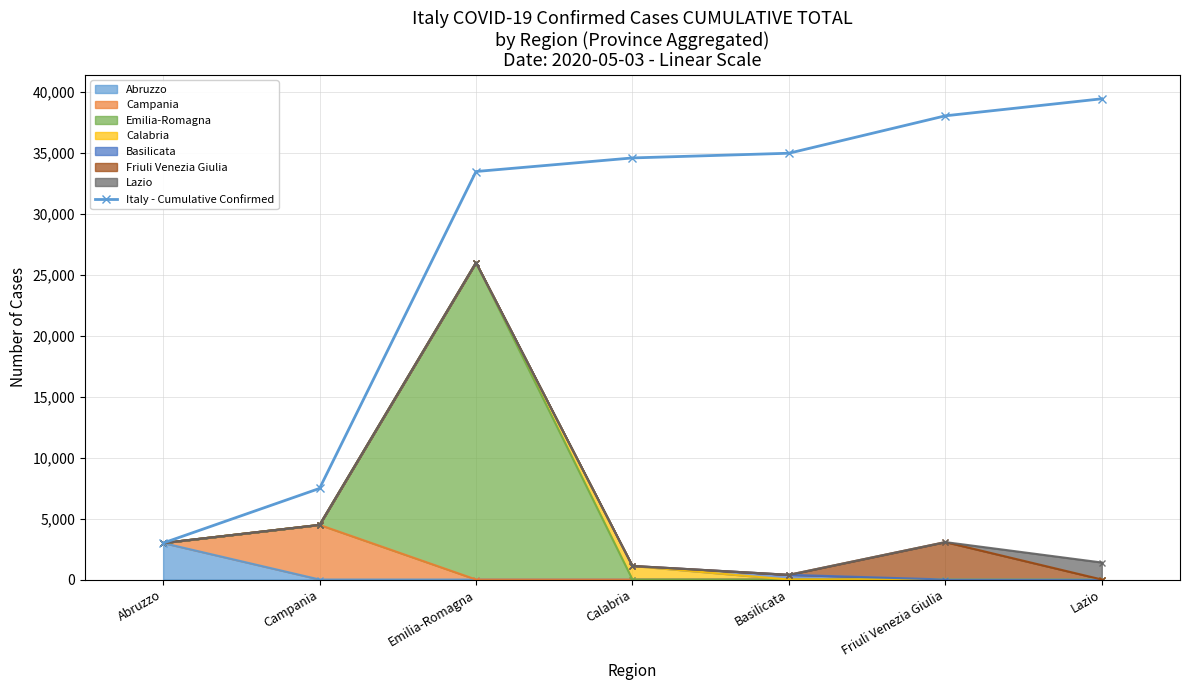

What is the label of the 1st point from the right?

Lazio